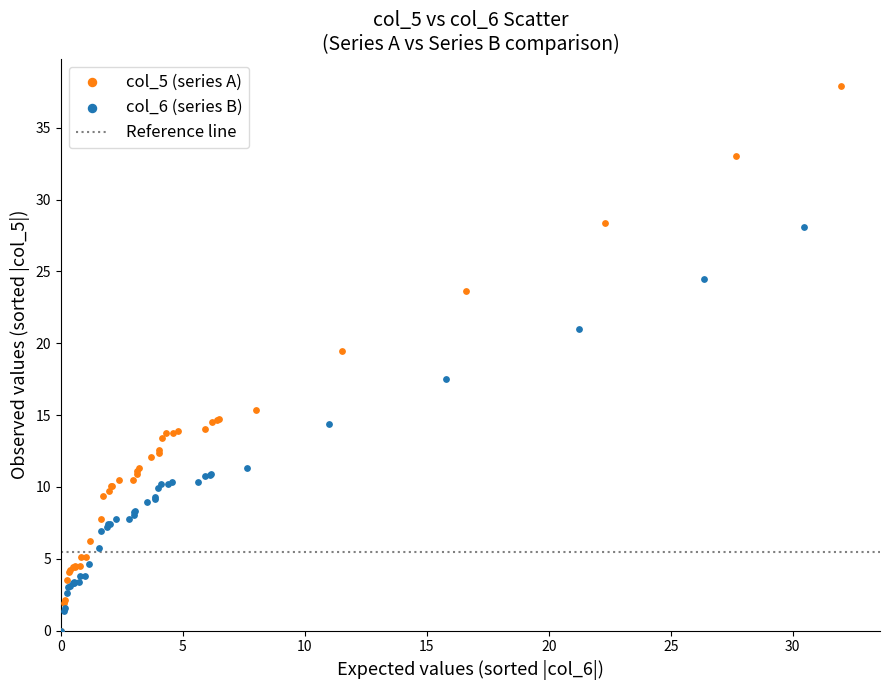

Which series contains the highest Y value?

col_5 (series A)